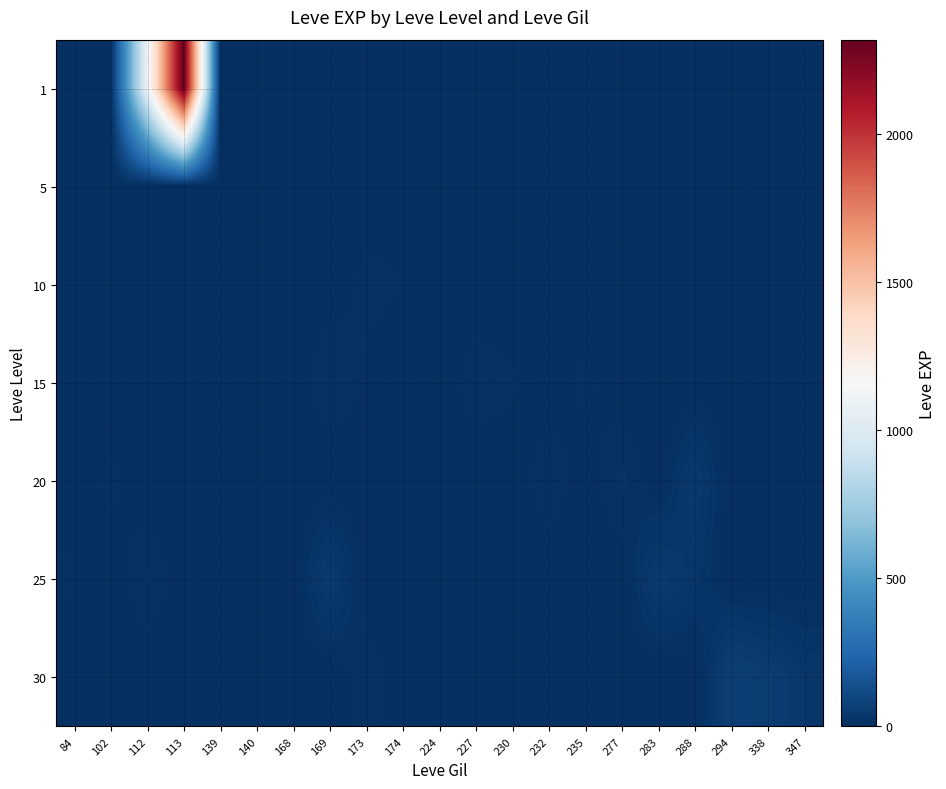

Reading left to right, transcribe all the data shown in this chart.

1: 84=0	102=0	112=1080	113=2320	139=2	140=2	168=0	169=0	173=0	174=0	224=6	227=0	230=0	232=0	235=0	277=0	283=0	288=0	294=0	338=0	347=0
5: 84=0	102=0	112=0	113=0	139=2	140=2	168=3	169=0	173=4	174=0	224=6	227=0	230=0	232=0	235=0	277=0	283=0	288=0	294=0	338=0	347=0
10: 84=0	102=0	112=0	113=0	139=0	140=3	168=0	169=3	173=12	174=10	224=0	227=0	230=0	232=0	235=0	277=0	283=0	288=0	294=0	338=0	347=0
15: 84=0	102=0	112=0	113=0	139=0	140=0	168=0	169=19	173=7	174=0	224=0	227=17	230=11	232=0	235=13	277=0	283=0	288=0	294=0	338=0	347=0
20: 84=0	102=13	112=0	113=0	139=0	140=0	168=0	169=0	173=0	174=0	224=0	227=0	230=0	232=18	235=0	277=22	283=0	288=46	294=0	338=0	347=0
25: 84=12	102=0	112=20	113=0	139=0	140=0	168=0	169=53	173=0	174=0	224=0	227=0	230=0	232=0	235=0	277=0	283=52	288=31	294=0	338=0	347=0
30: 84=0	102=0	112=0	113=0	139=0	140=0	168=0	169=0	173=17	174=0	224=0	227=0	230=0	232=0	235=0	277=0	283=0	288=0	294=72	338=57	347=36